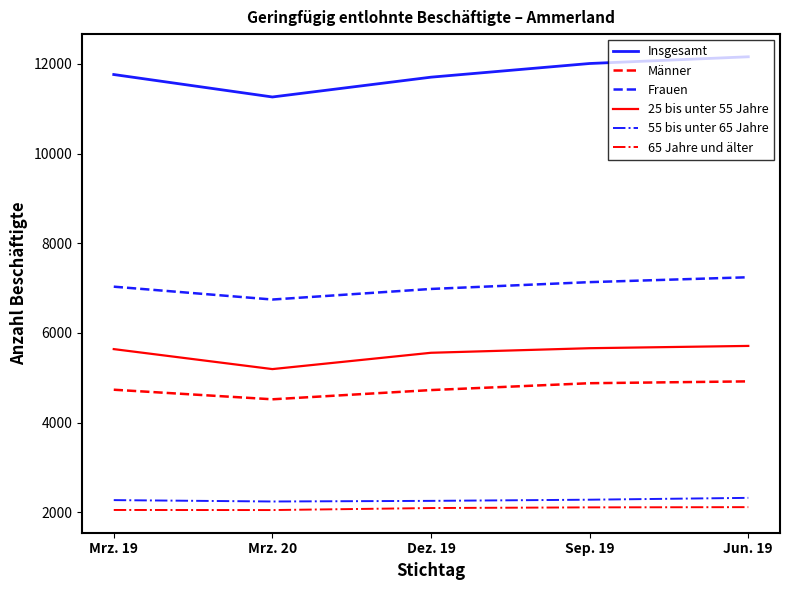

What is the smallest value displayed?

2048